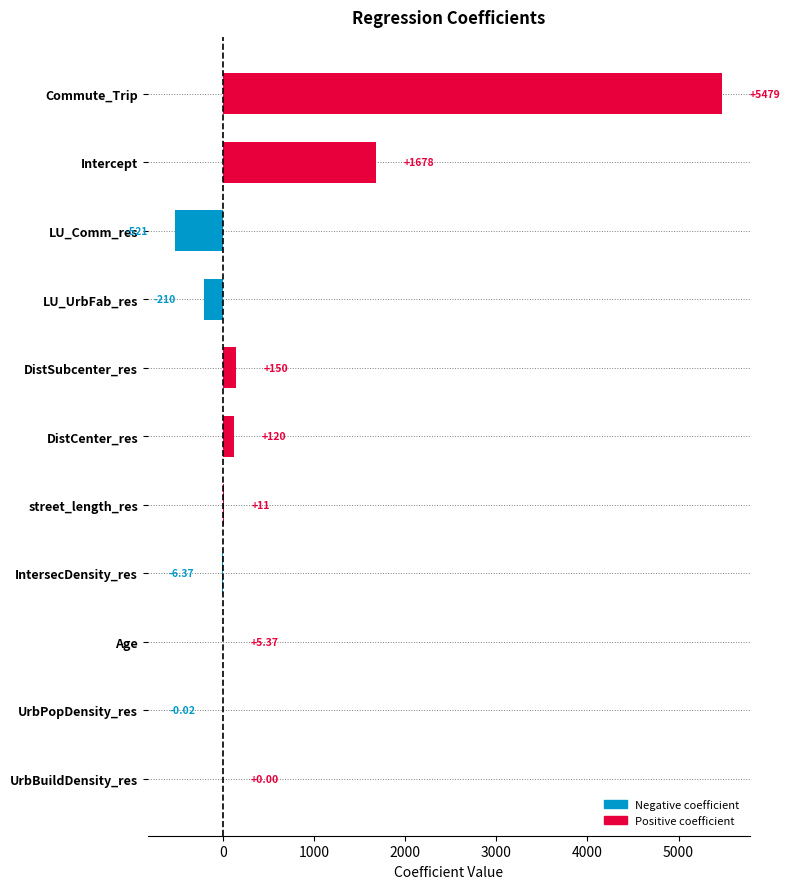

Are the bars grouped side by side (vs. stacked)?

No